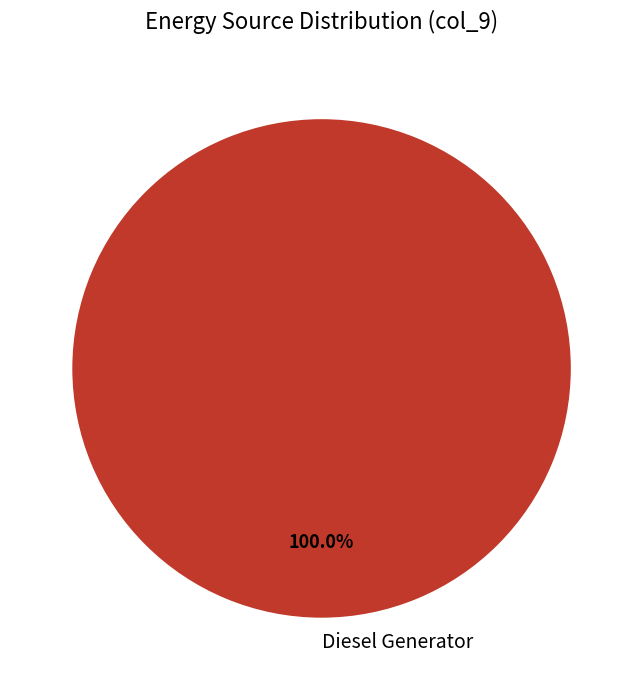

Is it true that Diesel Generator is 88% of the pie?

False